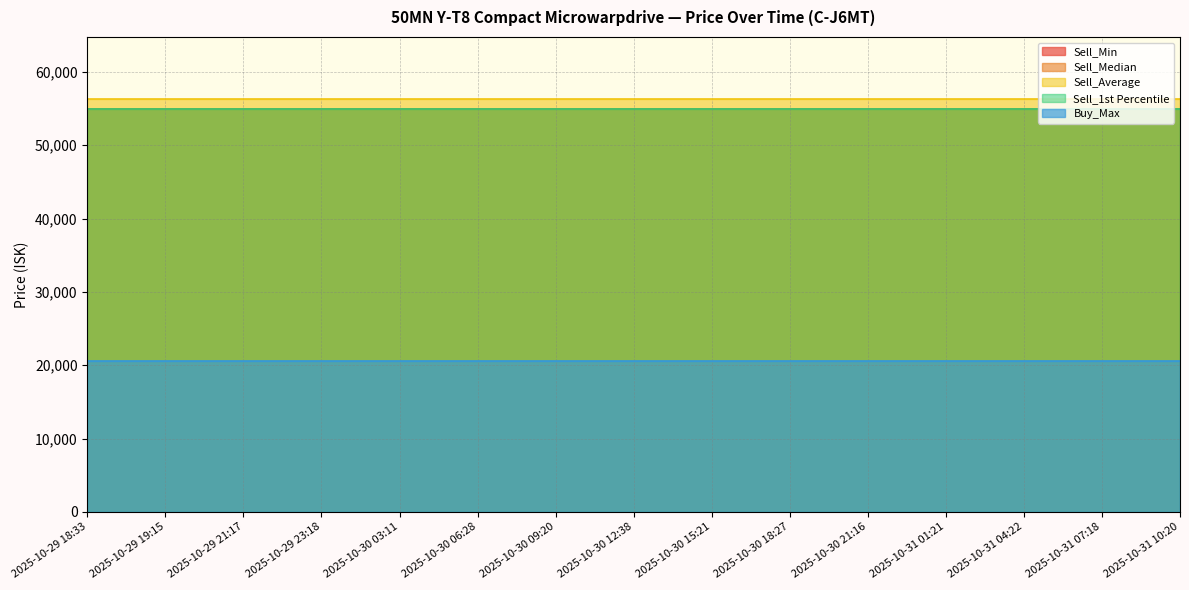

True or false: Sell_Min and Sell_1st Percentile cross at least once.

False